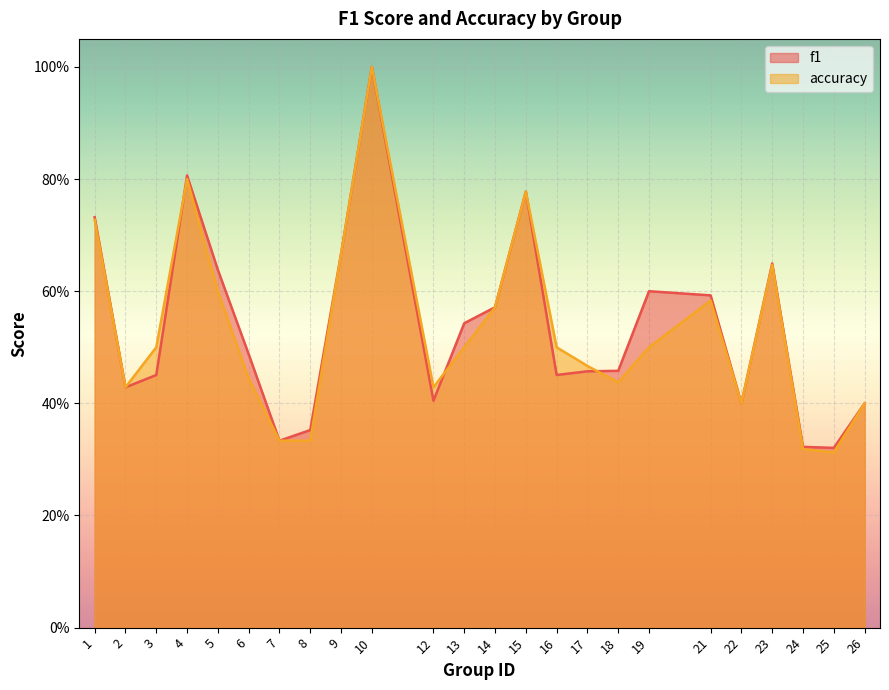

Reading left to right, transcribe all the data shown in this chart.

f1: 0.7	0.4	0.5	0.8	0.6	0.5	0.3	0.4	0.7	1.0	0.4	0.5	0.6	0.8	0.5	0.5	0.5	0.6	0.6	0.4	0.6	0.3	0.3	0.4
accuracy: 0.7	0.4	0.5	0.8	0.6	0.4	0.3	0.3	0.7	1.0	0.4	0.5	0.6	0.8	0.5	0.5	0.4	0.5	0.6	0.4	0.6	0.3	0.3	0.4